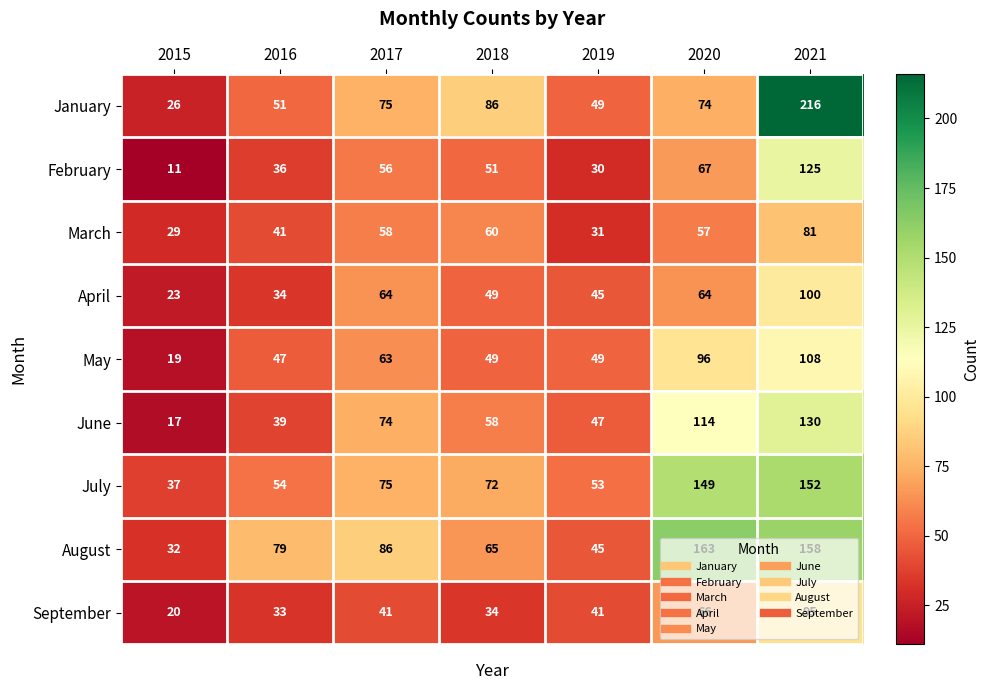

At 2015, list the series in order from smallest to largest.

February, June, May, September, April, January, March, August, July